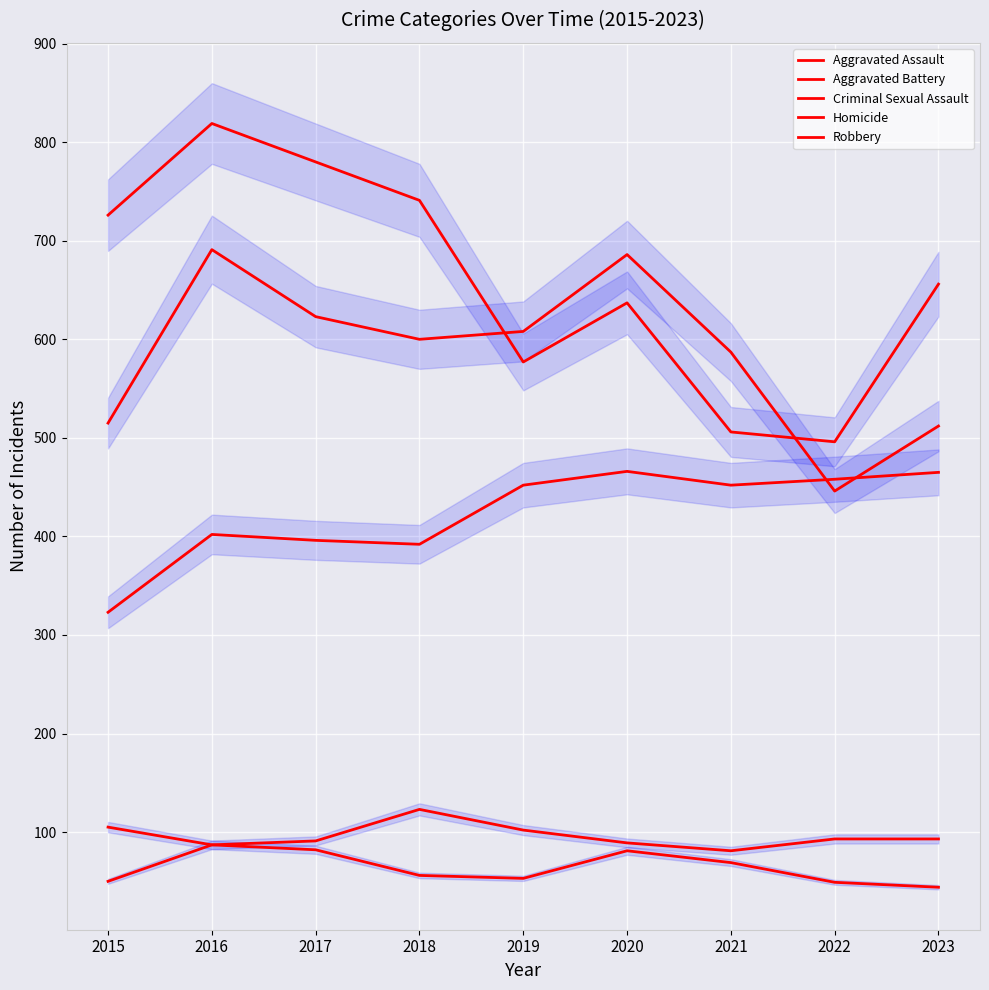

What is the difference between the maximum and minimum values in the Homicide series?

43